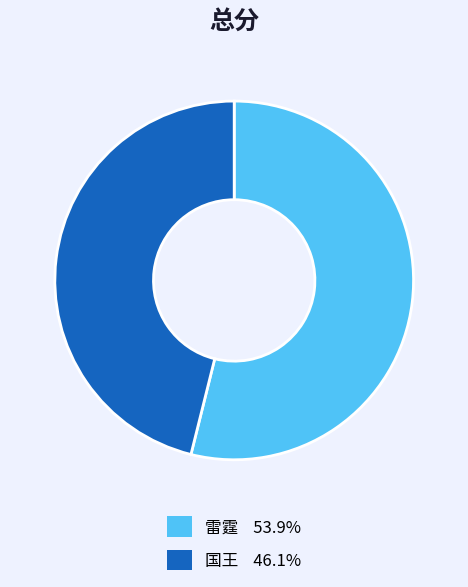

How many slices are in this pie chart?

2